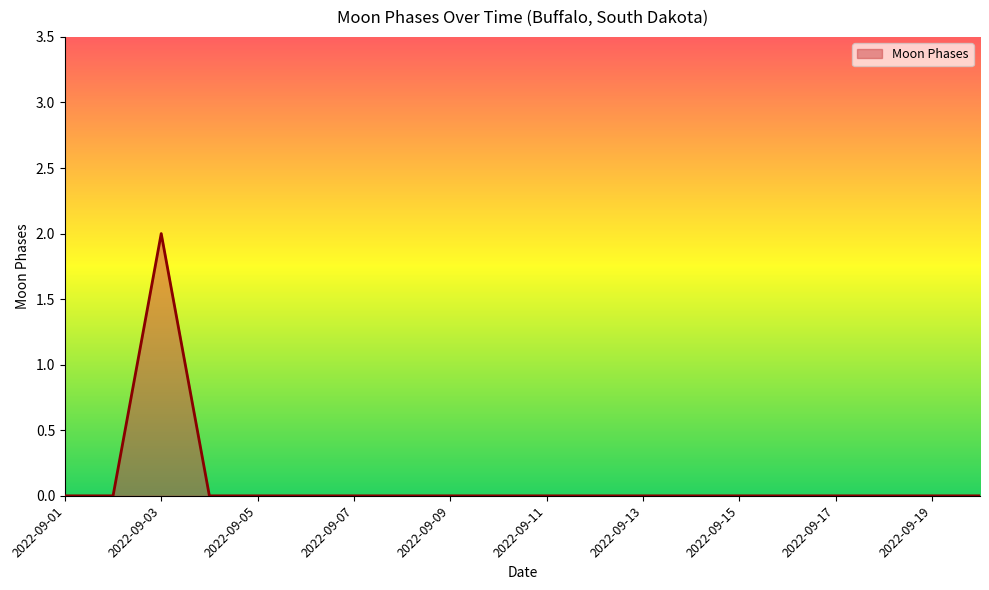

Does the chart display data point markers on the line(s)?

No